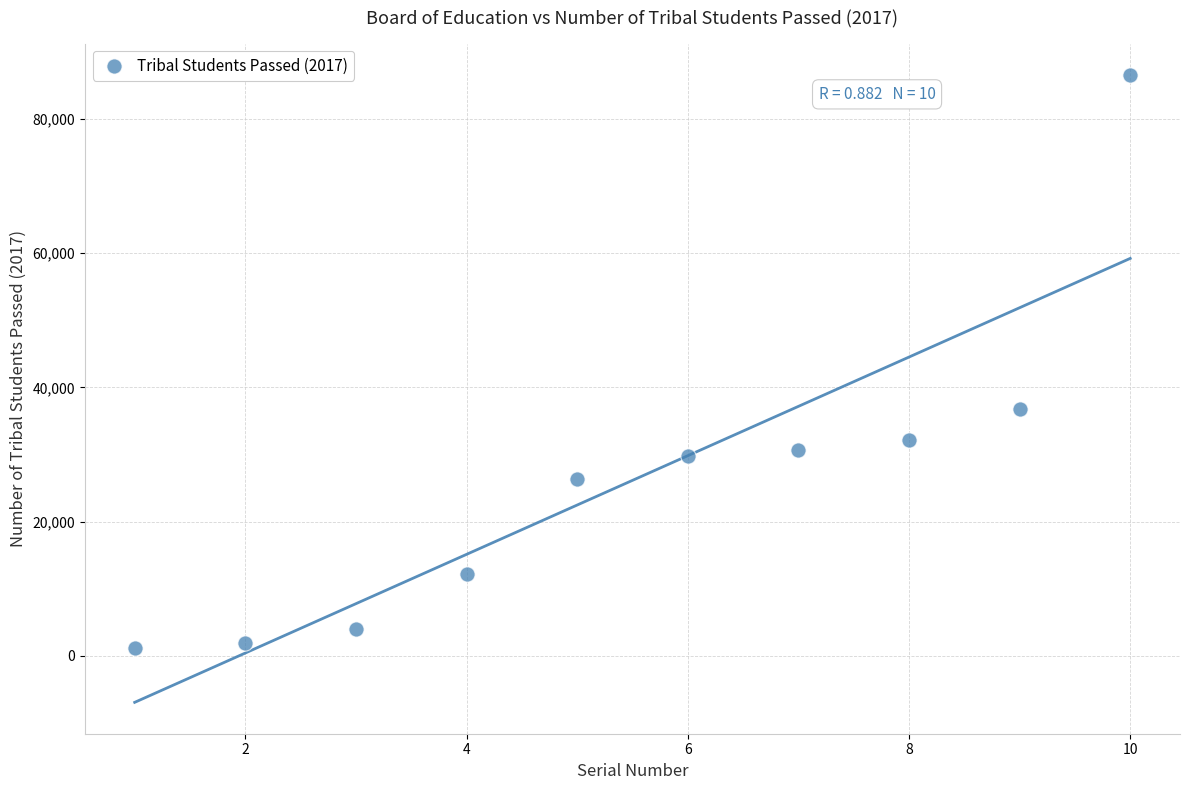

What Y value in the scatter plot is closest to 43842?

36815